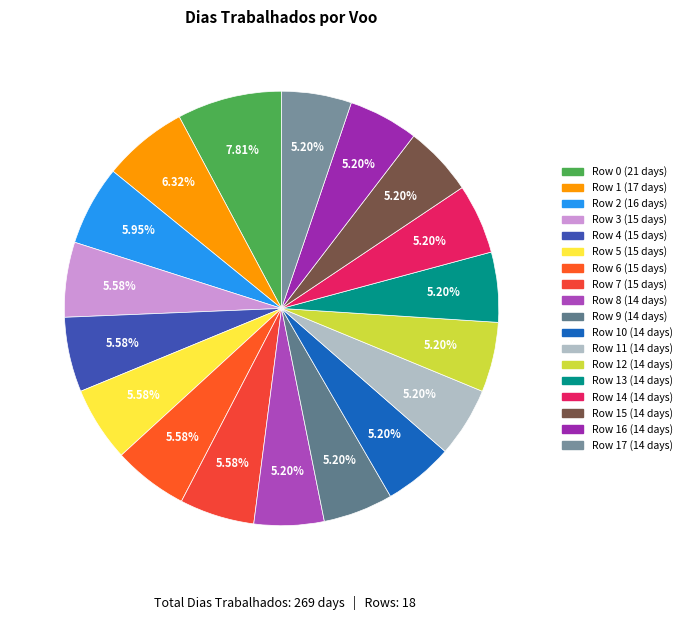

To the nearest percent, what is the difference between the largest and smallest slice percentages?

3%